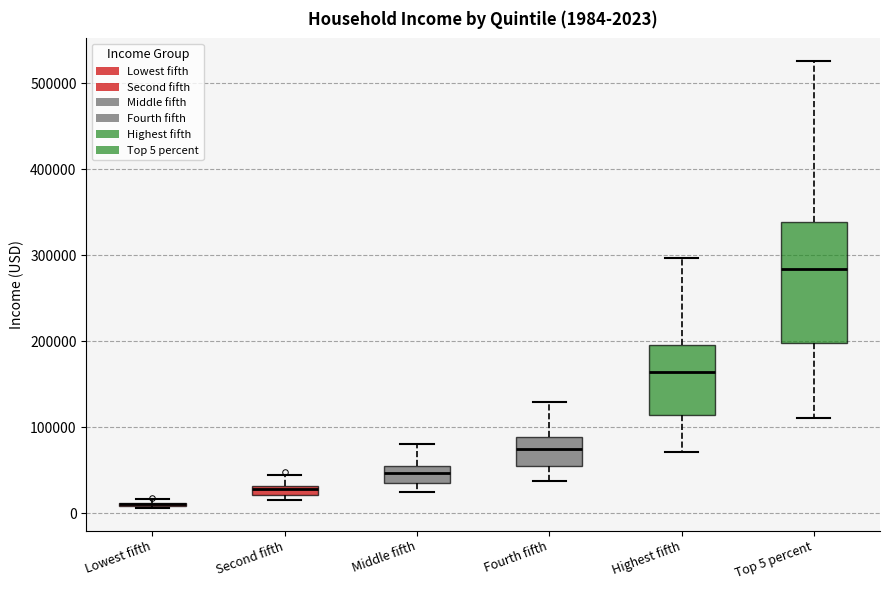

Comparing the boxes themselves (not the whiskers), which one is the tallest?

Top 5 percent